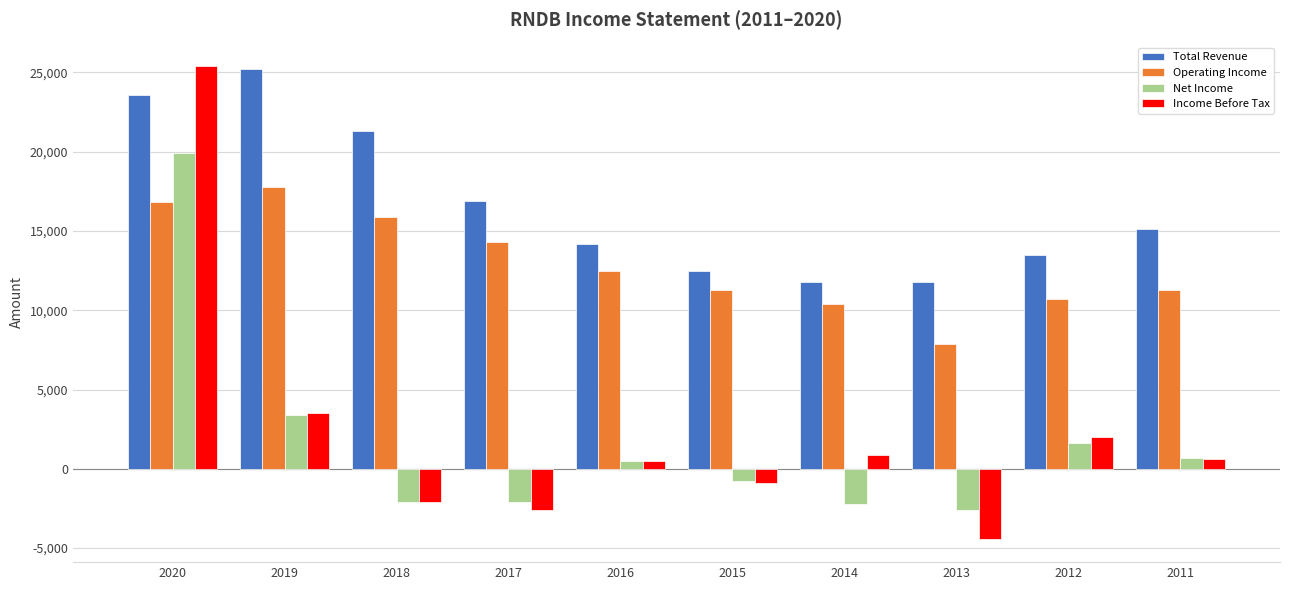

How many data points does each series have?

10